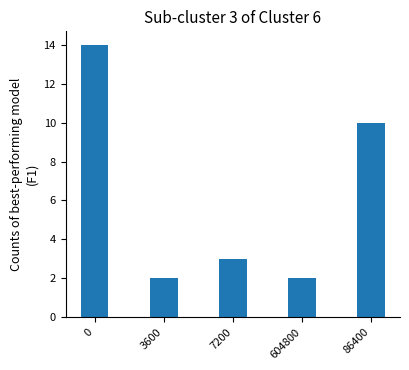

Count the number of categories in the chart.

5